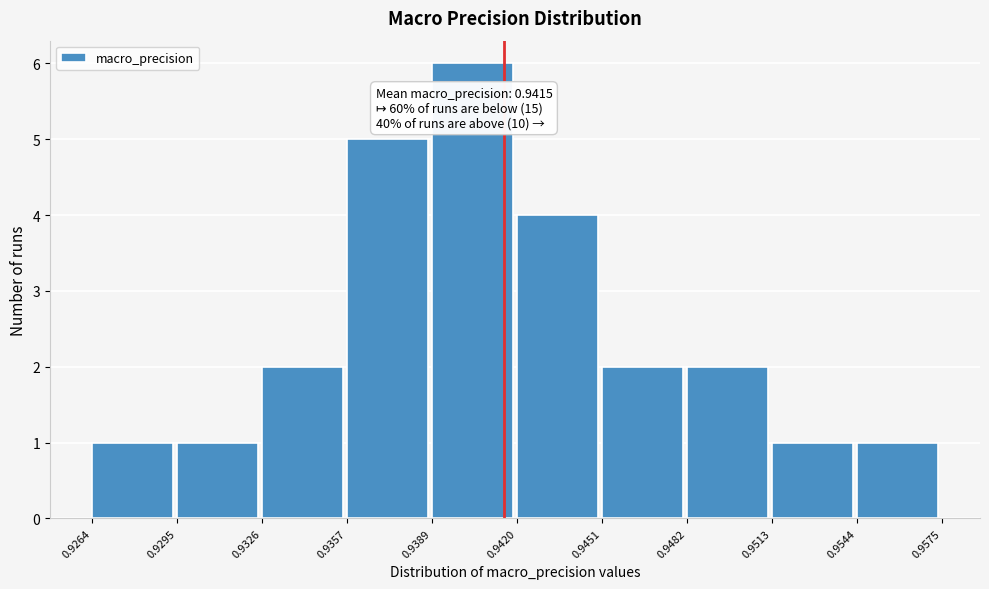

Over which range of the x-axis is the bar tallest?

0.9389 to 0.9420